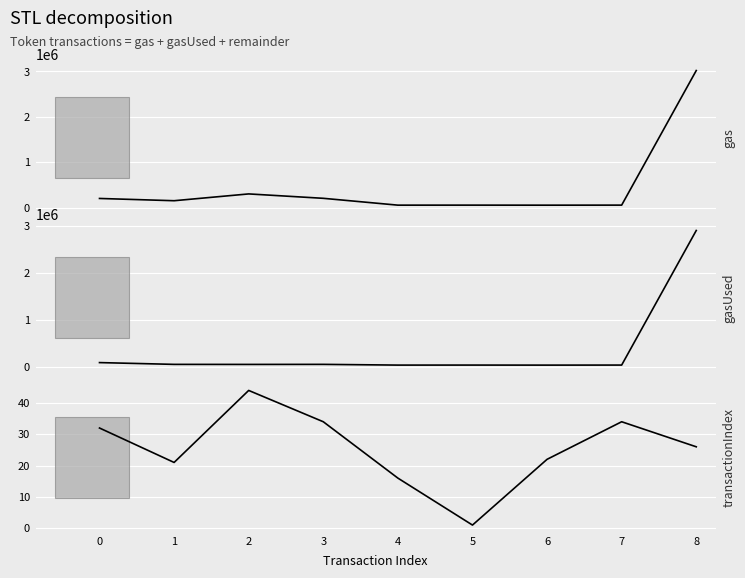

The value of gasUsed at 6 is 52128. True or false?

False